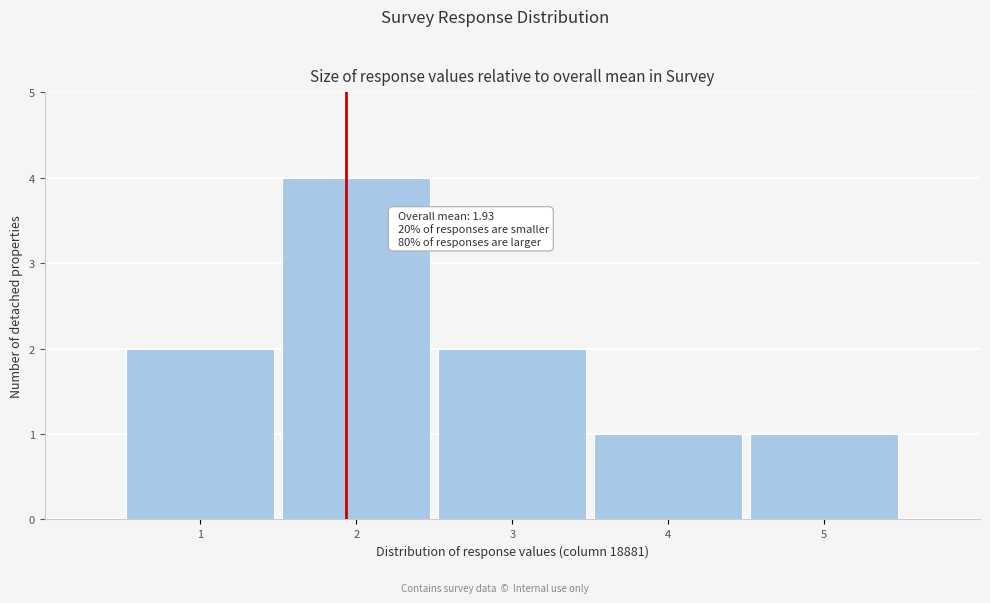

Which range on the x-axis has the tallest bar?

1.5 to 2.5